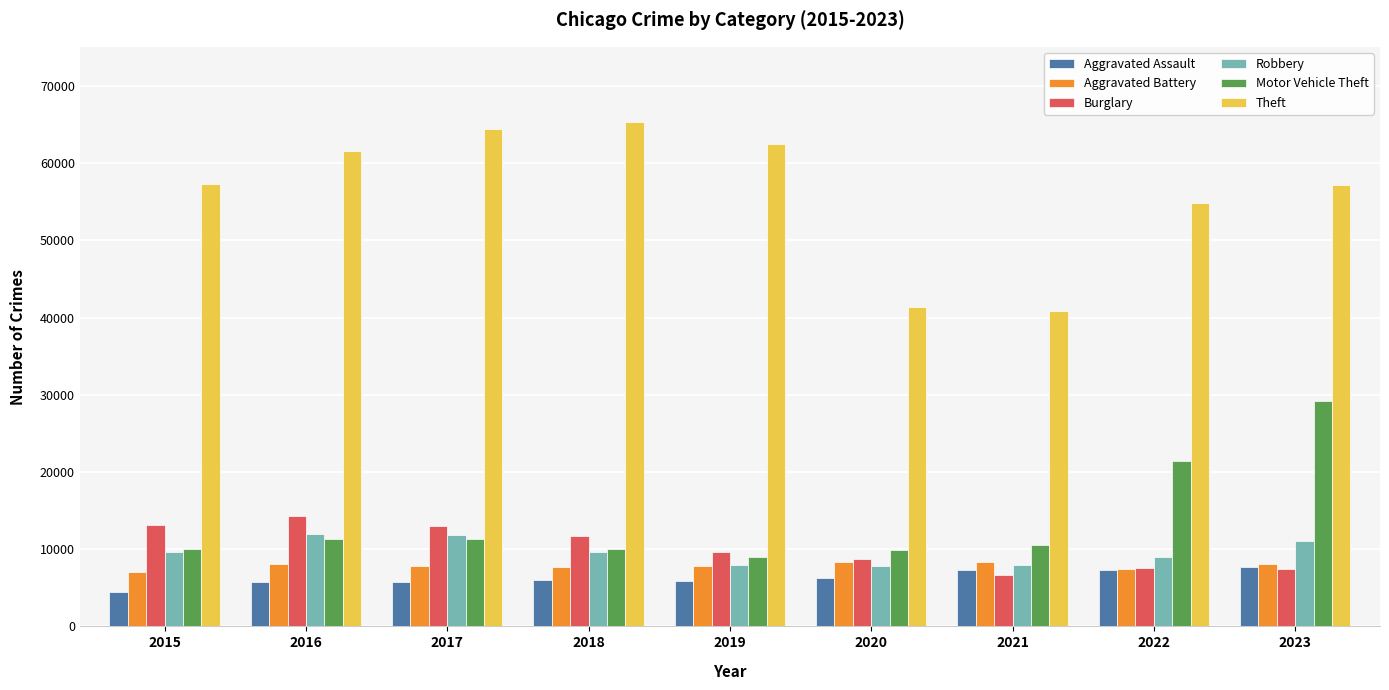

At how many categories does at least one series exceed 11282?

9